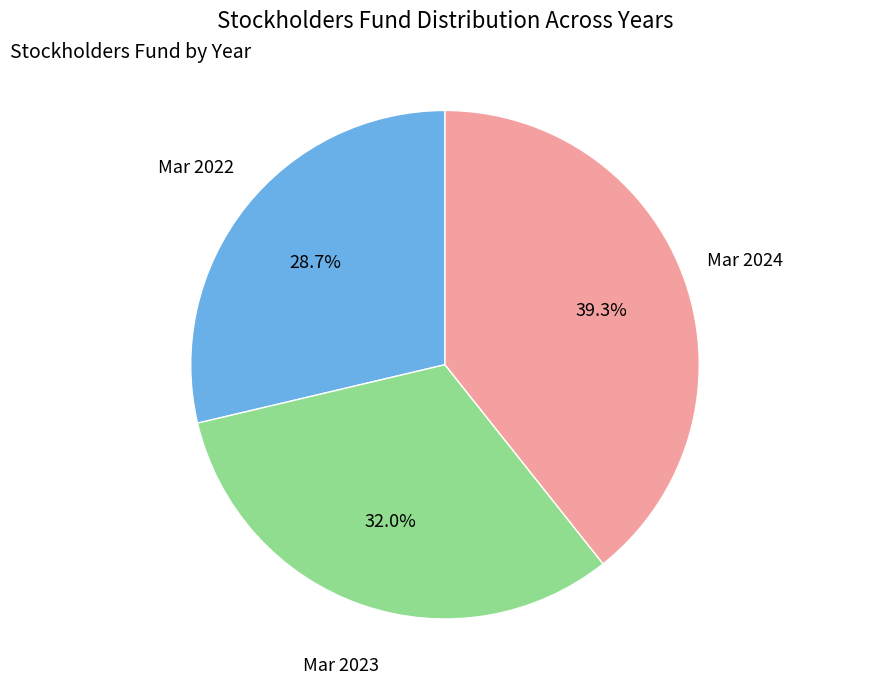

Is there any slice that represents more than half of the pie?

No